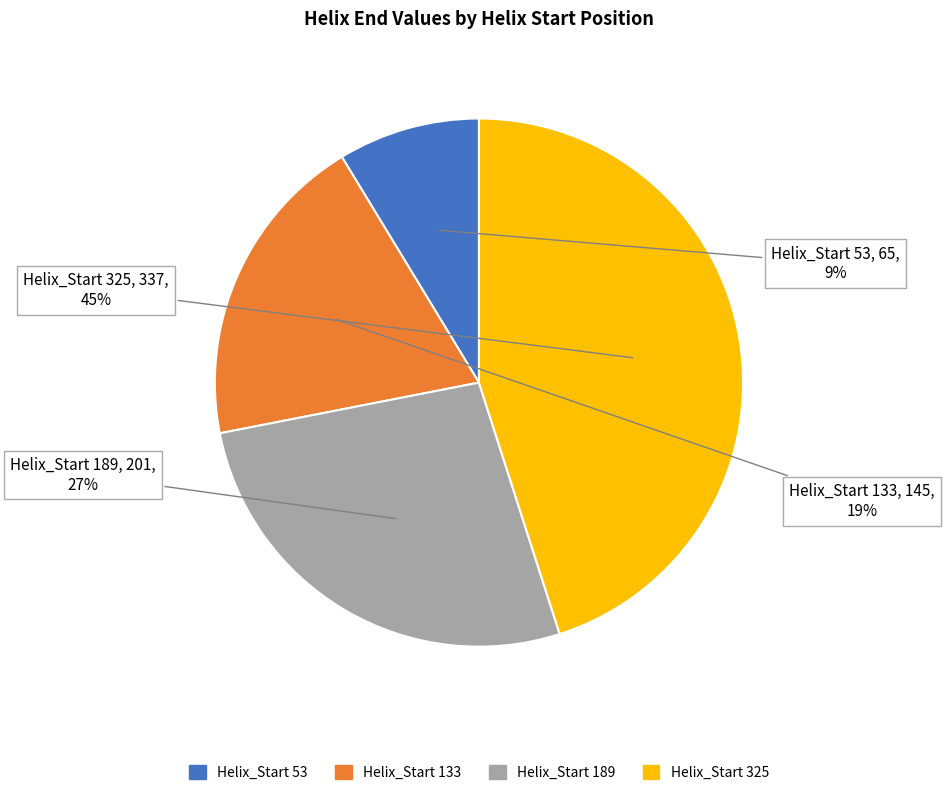

Does any single category account for the majority?

No